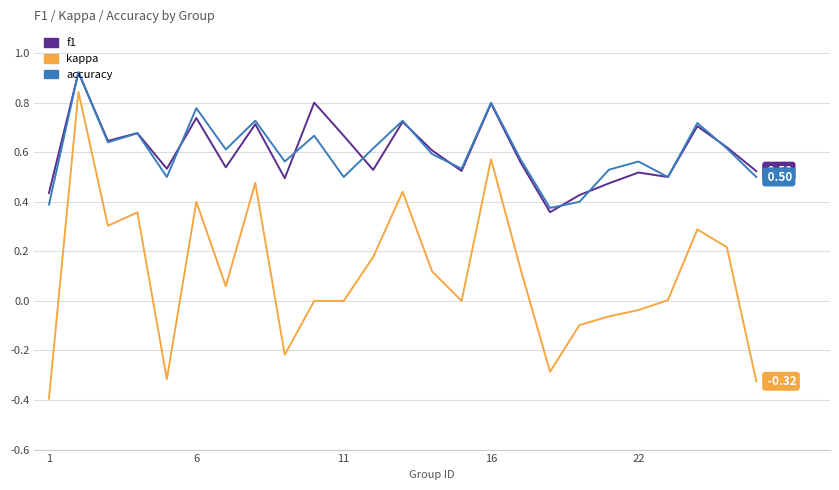

True or false: kappa and f1 cross at least once.

False